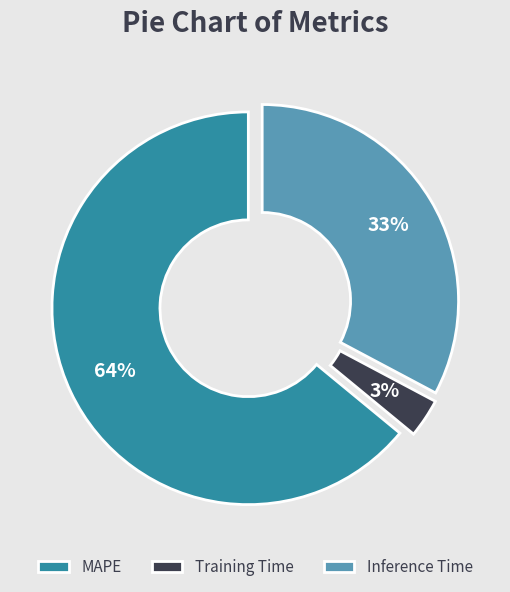

Combined, do MAPE and Training Time account for over 50%?

Yes